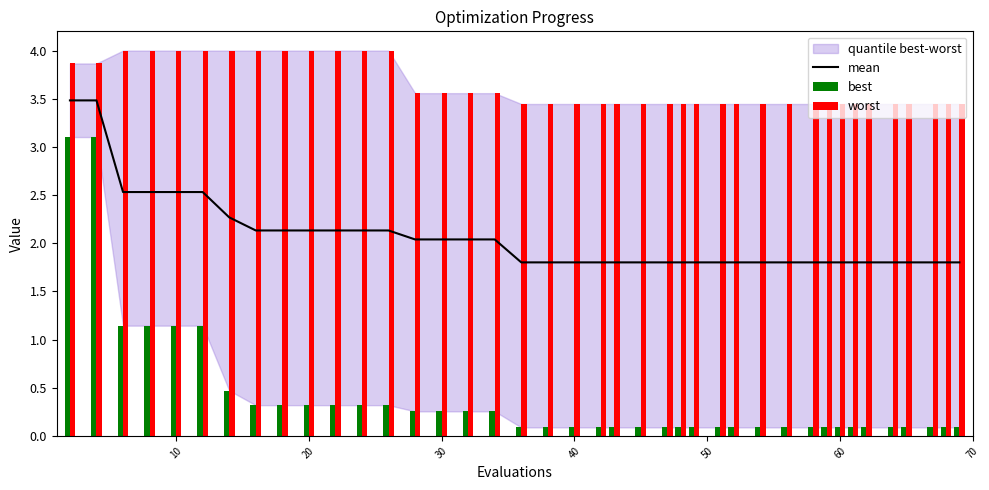

The value of mean at 31 is 1.1. True or false?

False